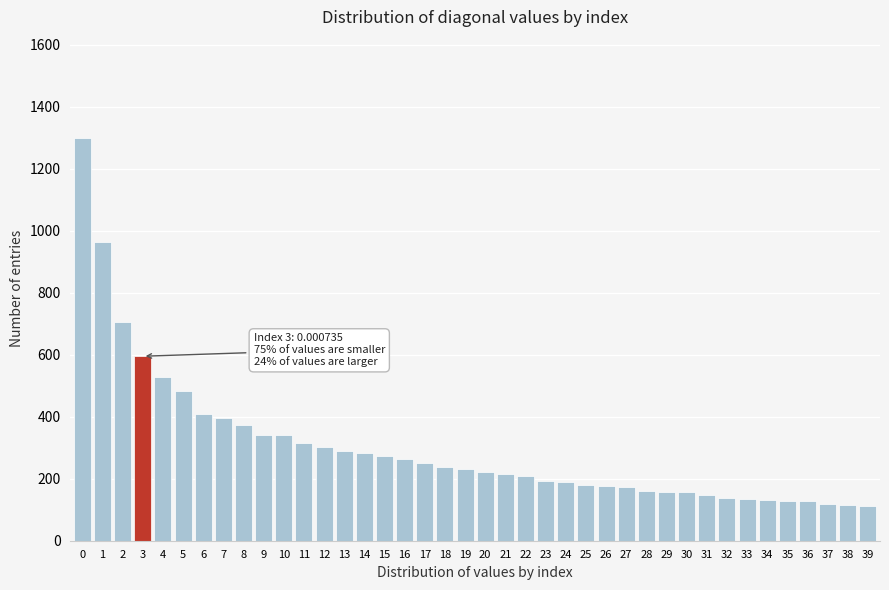

What is the difference between the maximum and second lowest values?

1185